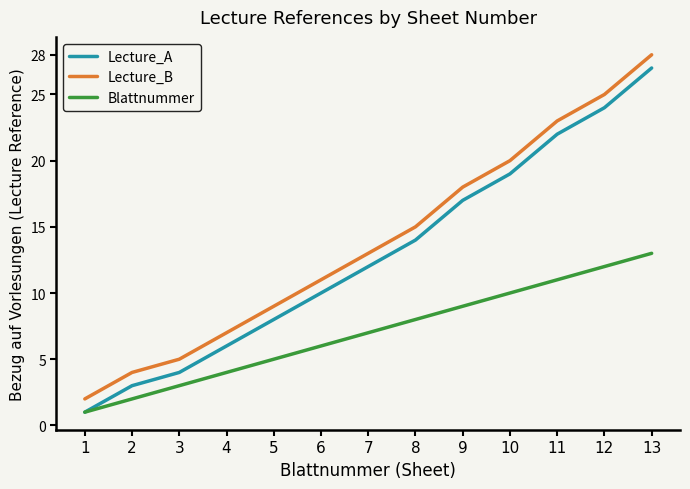

The Lecture_B series shows 23 at 8. True or false?

False